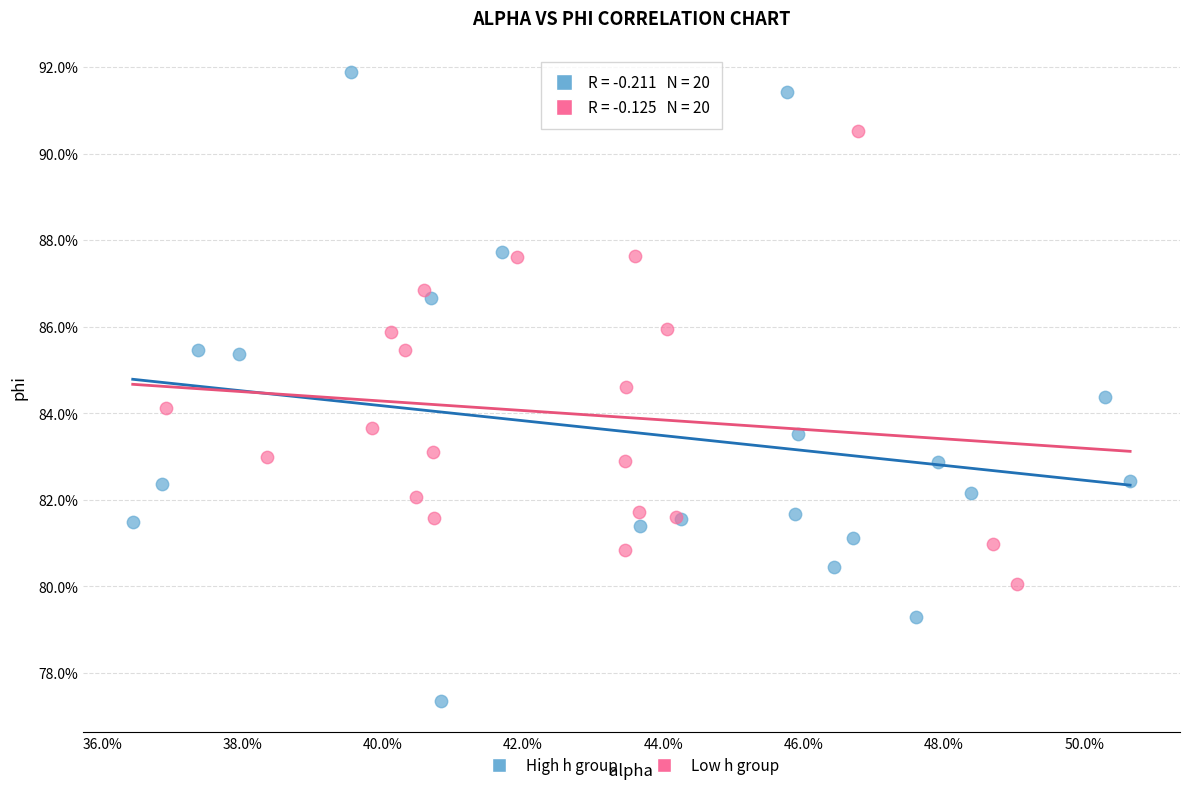

What are all the series names shown in the legend?

High h group, Low h group